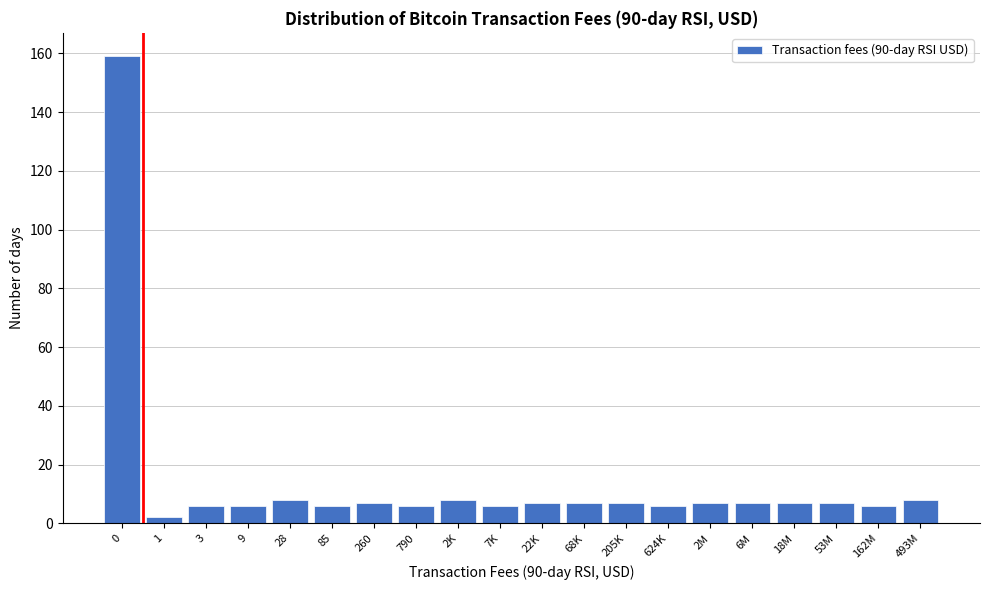

Reading right to left, list all the values displayed in this chart.

493M=8	162M=6	53M=7	18M=7	6M=7	2M=7	624K=6	205K=7	68K=7	22K=7	7K=6	2K=8	790=6	260=7	85=6	28=8	9=6	3=6	1=2	0=159